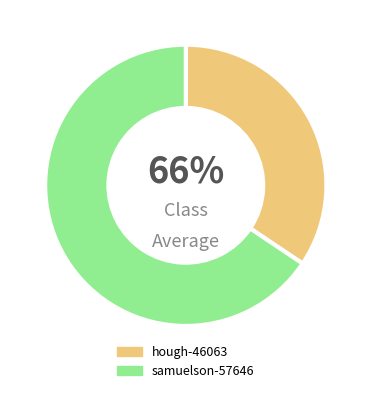

Which slice represents more than half of the pie?

samuelson-57646